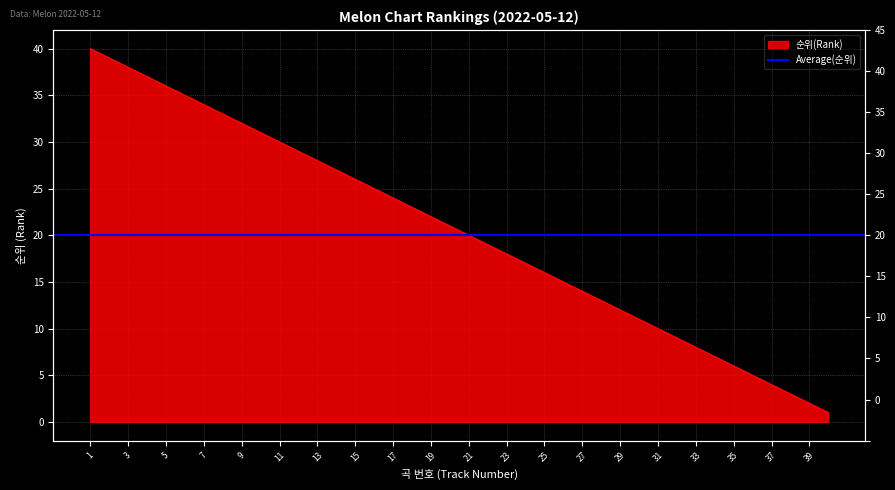

What is the difference between the second highest and second lowest values?

37